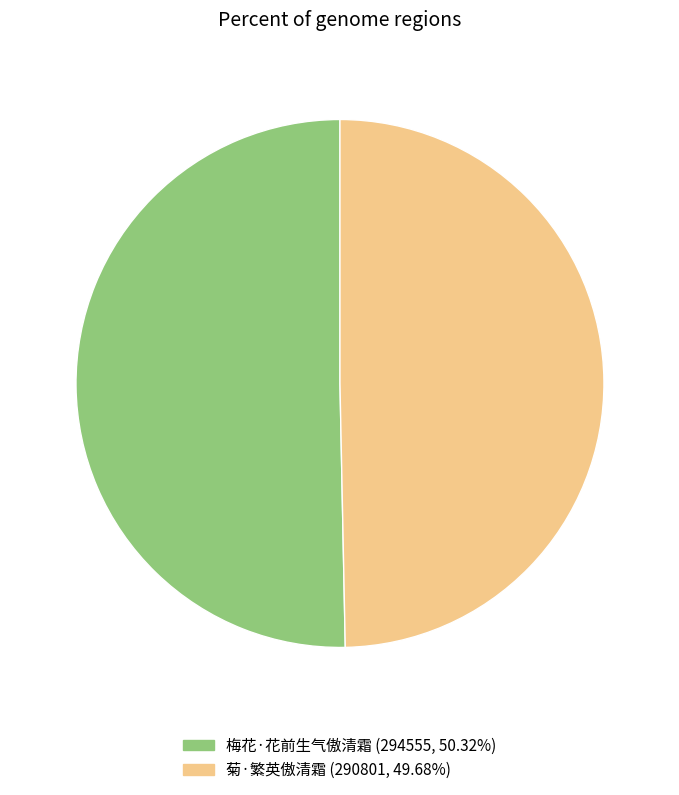

Is there a majority slice in this chart?

Yes